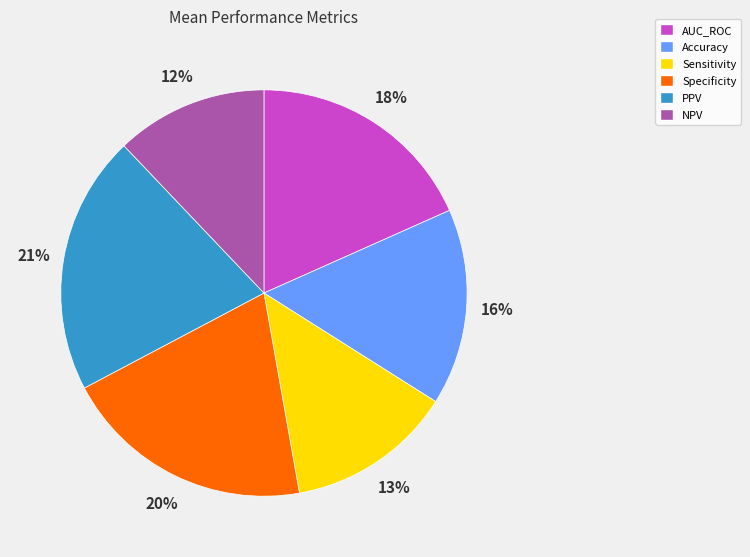

Is PPV the majority of the pie?

No